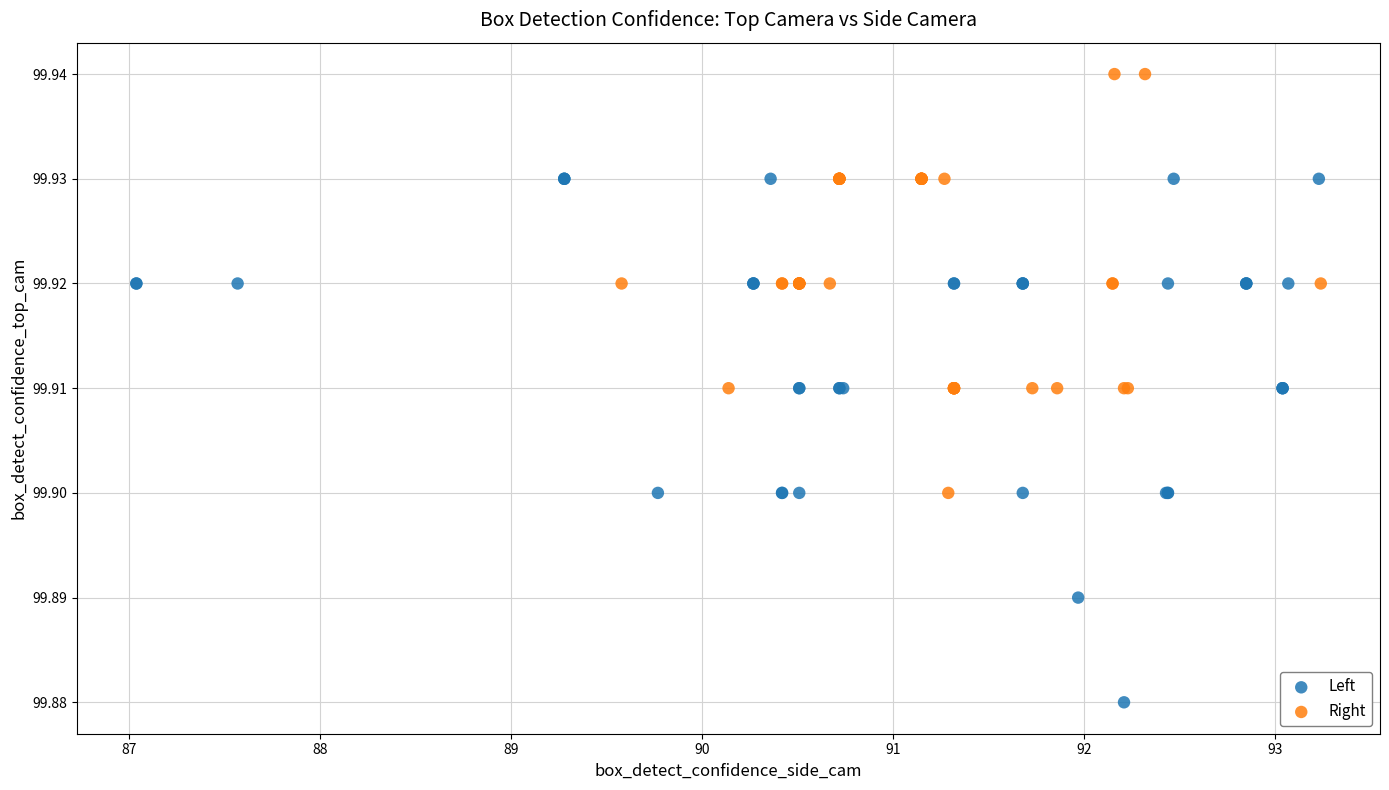

Which series reaches the maximum Y coordinate?

Right